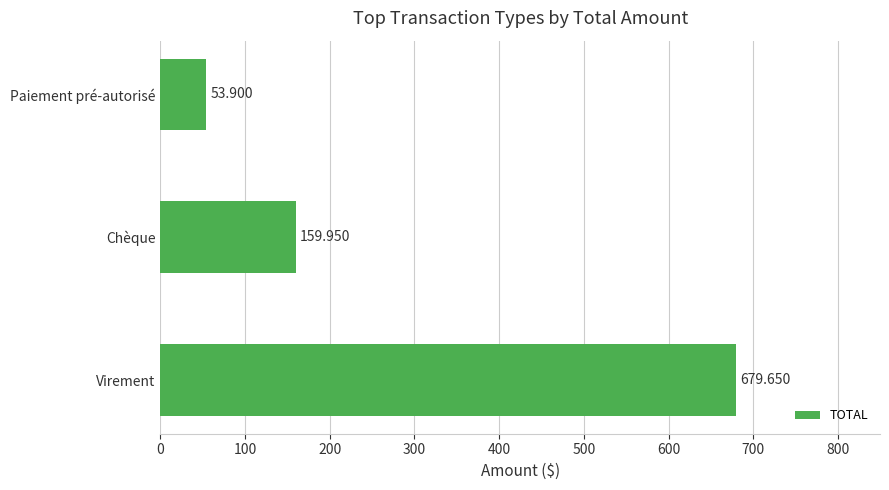

Rank the categories by value from highest to lowest.

Virement, Chèque, Paiement pré-autorisé